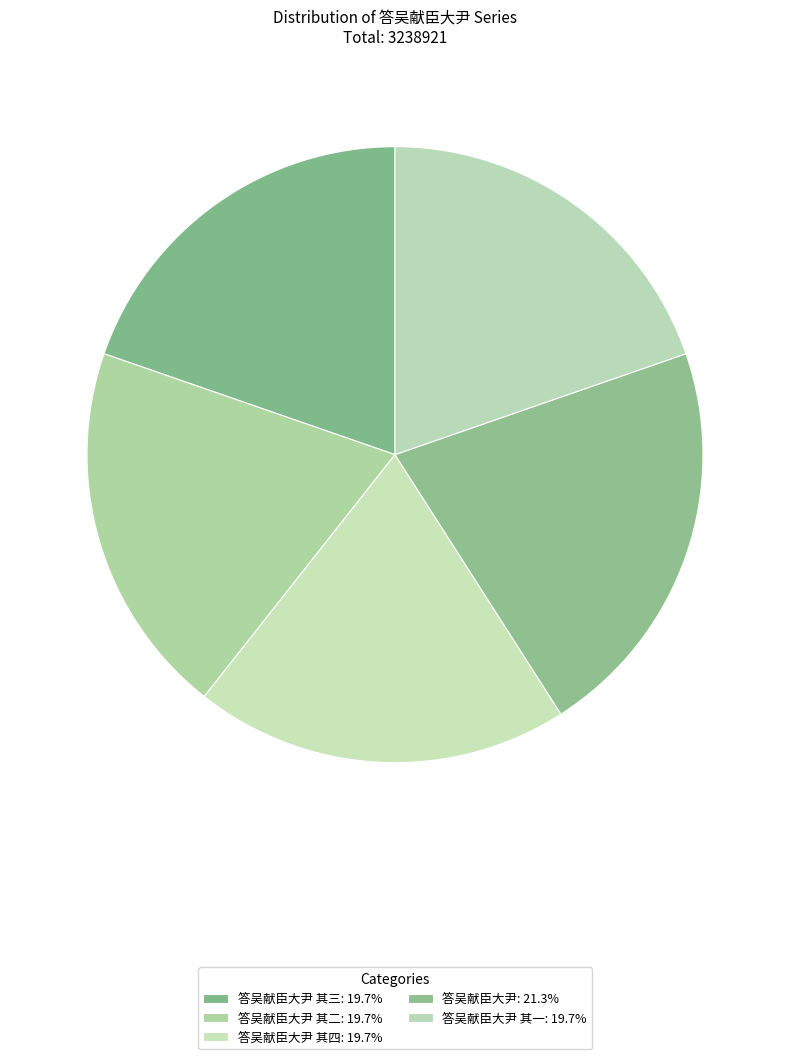

How many slices are in this pie chart?

5